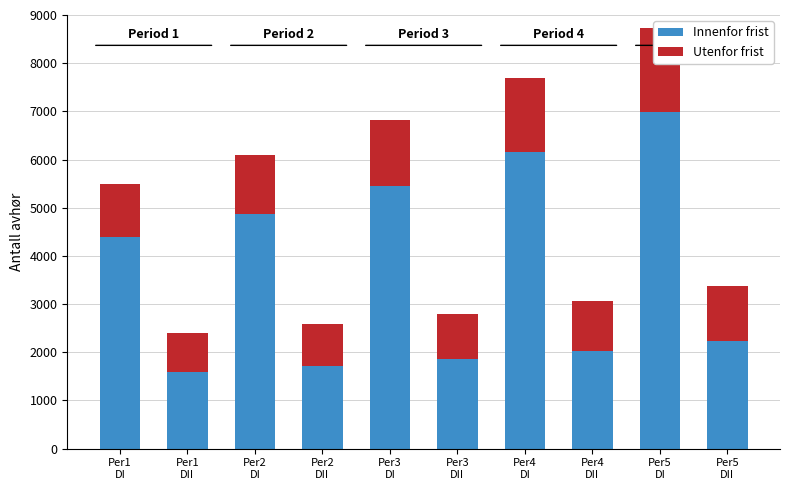

True or false: Innenfor frist has a value of 2036.8 at Per4
DII.

True